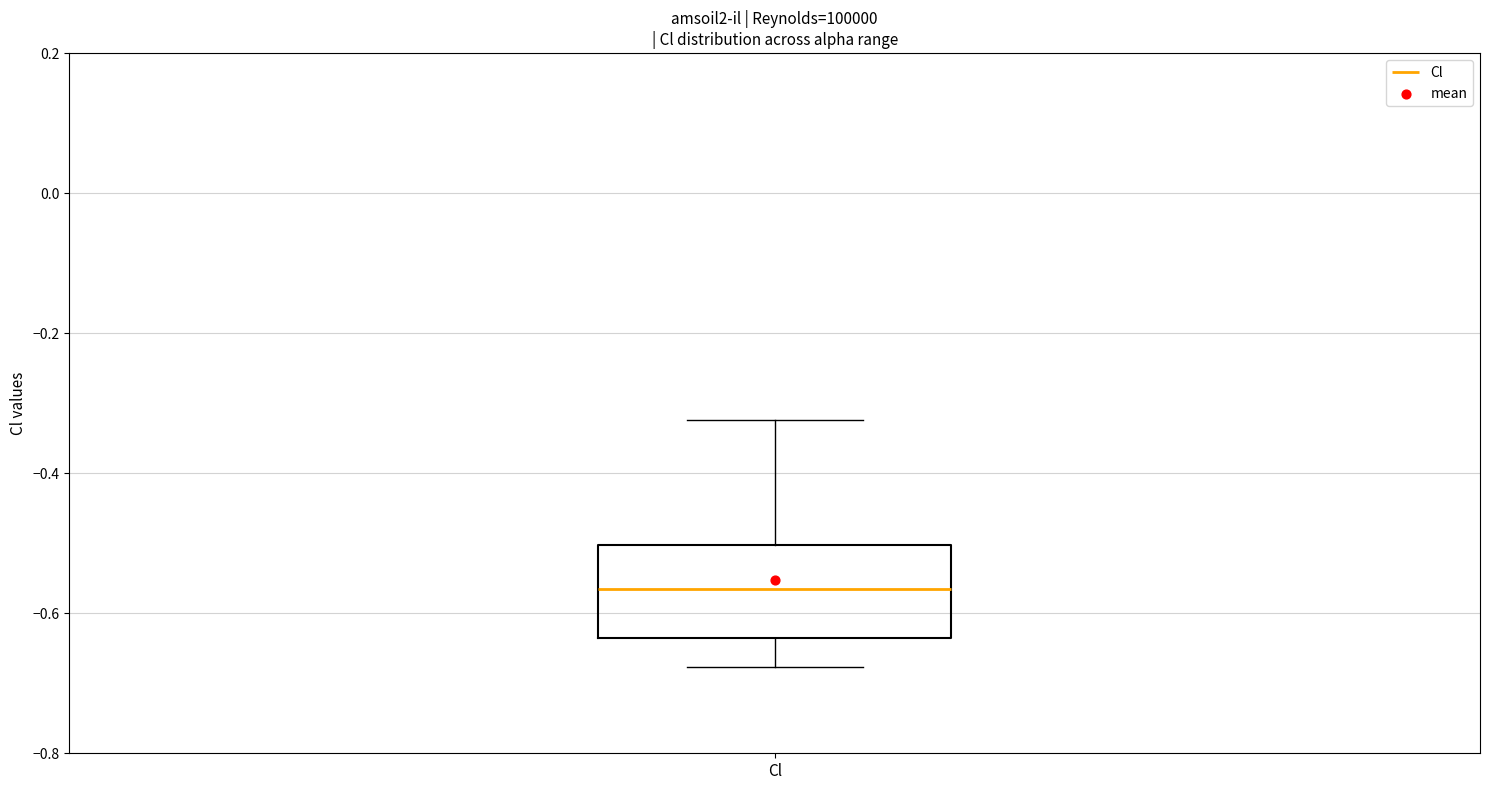

Transcribe this box plot: give where the median line is, the range the box spans, and where the two whiskers end, as read against the y-axis. The values are not printed on the chart, so give them approximately, as read against the axis.

median -0.56, box -0.64 to -0.50, whiskers -0.68 to -0.32